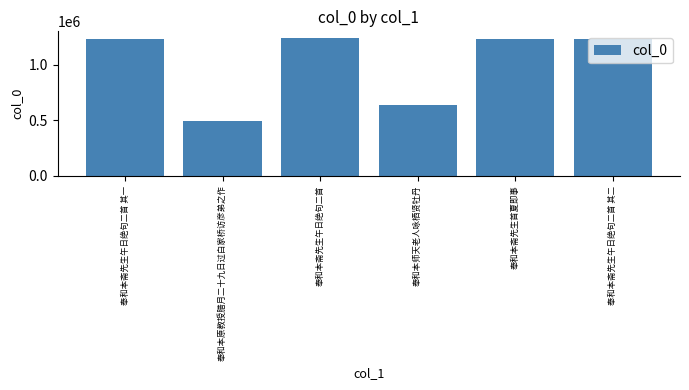

What is the change in value from 奉和本斋先生午日绝句二首 其一 to 奉和本斋先生午日绝句二首?

+2605